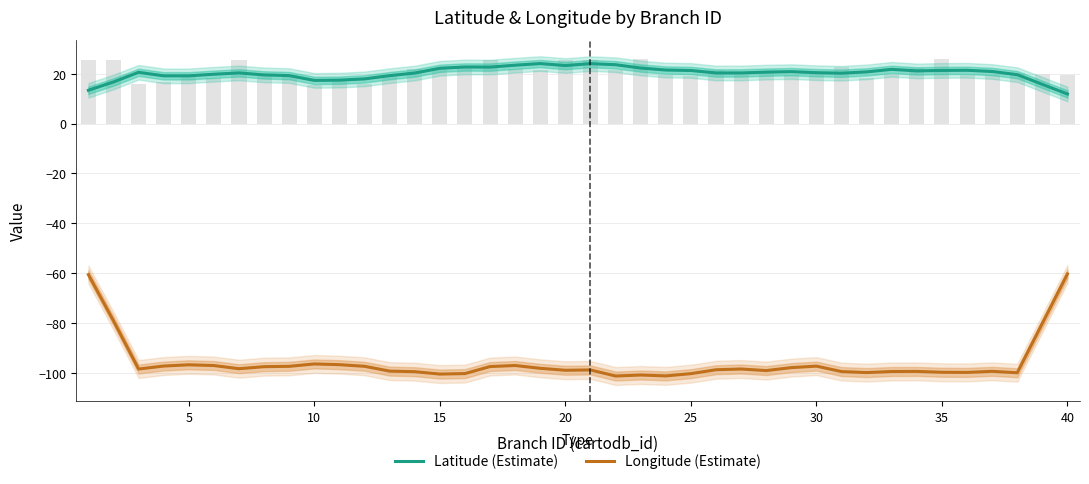

What is the difference between the highest and lowest values at 30?

118.7